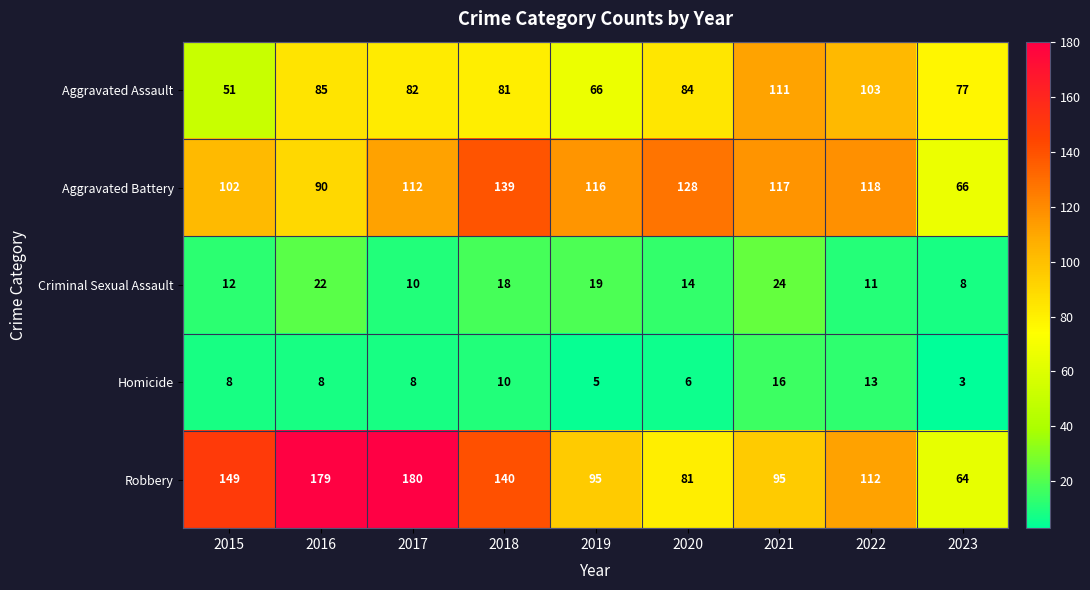

Which category has the lowest value across all series?

2023